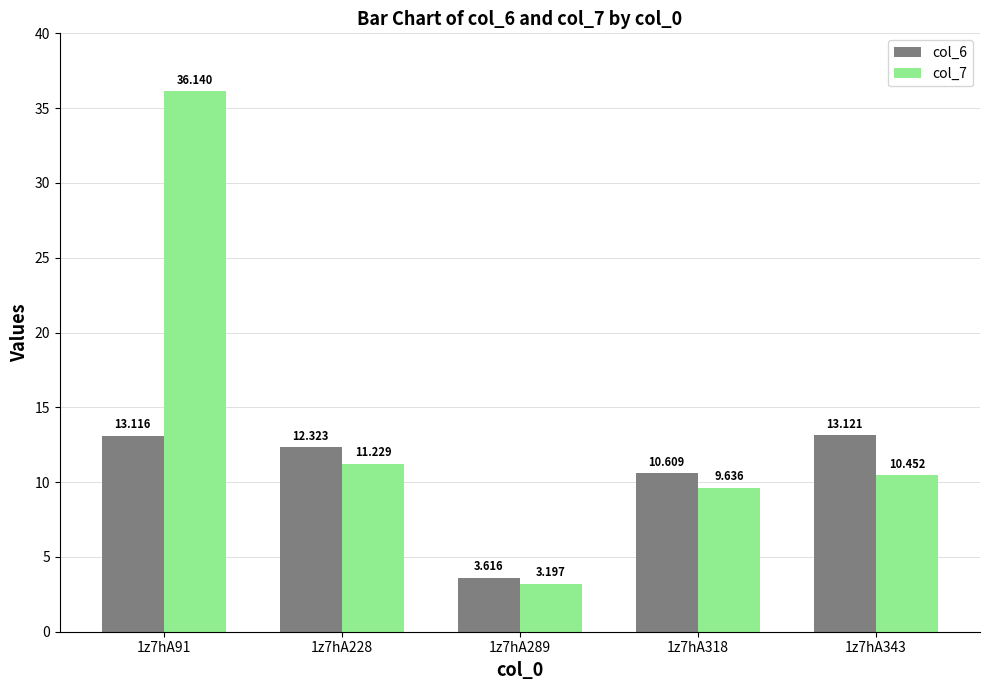

At which category is the sum across all series the highest?

1z7hA91